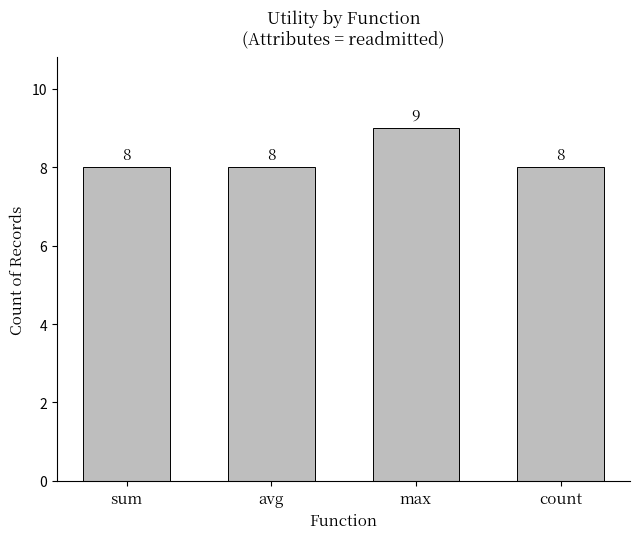

What is the label of the 3rd bar from the left?

max